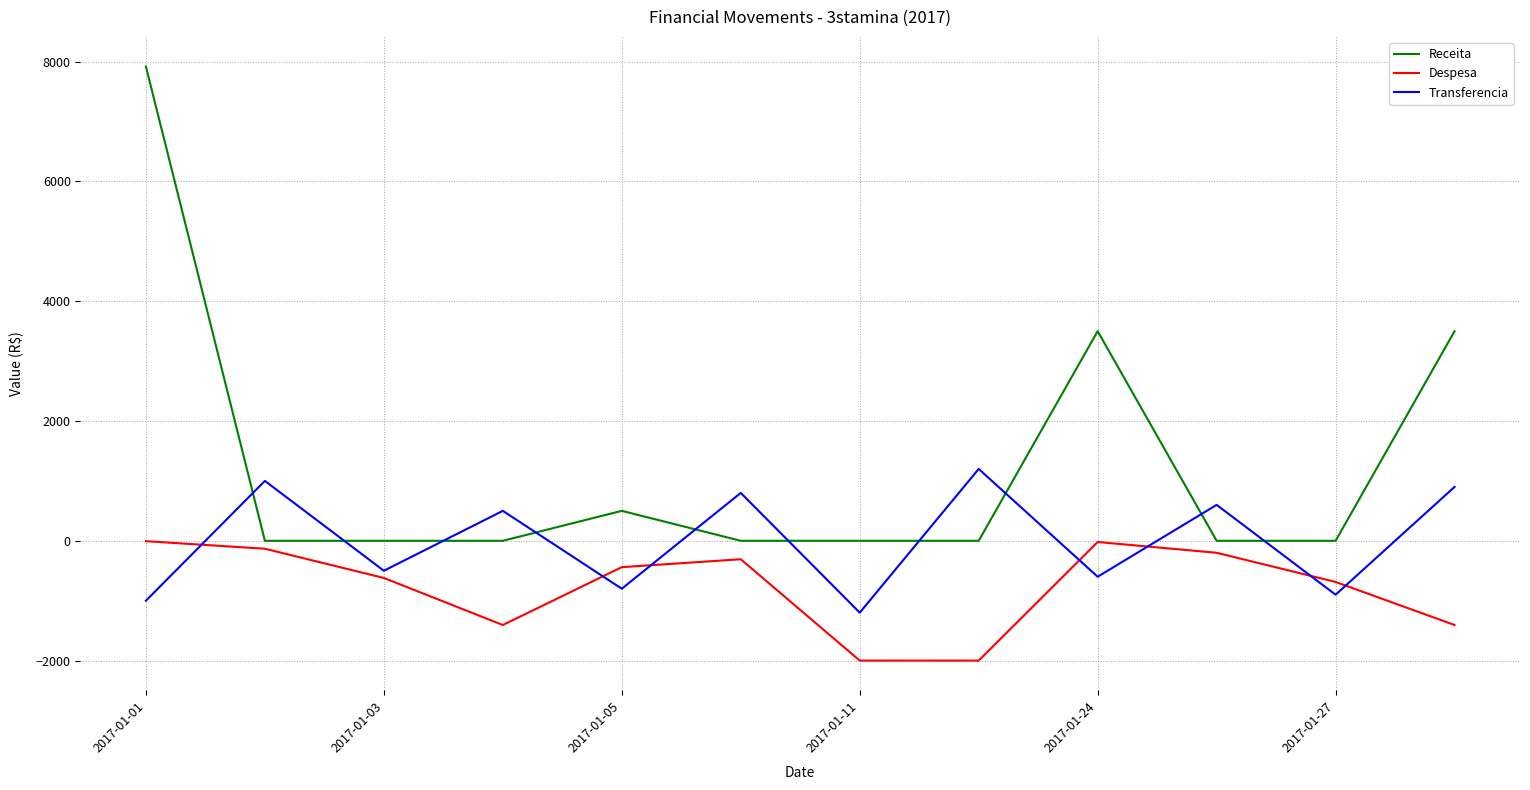

Which series has the largest range (max minus min)?

Receita